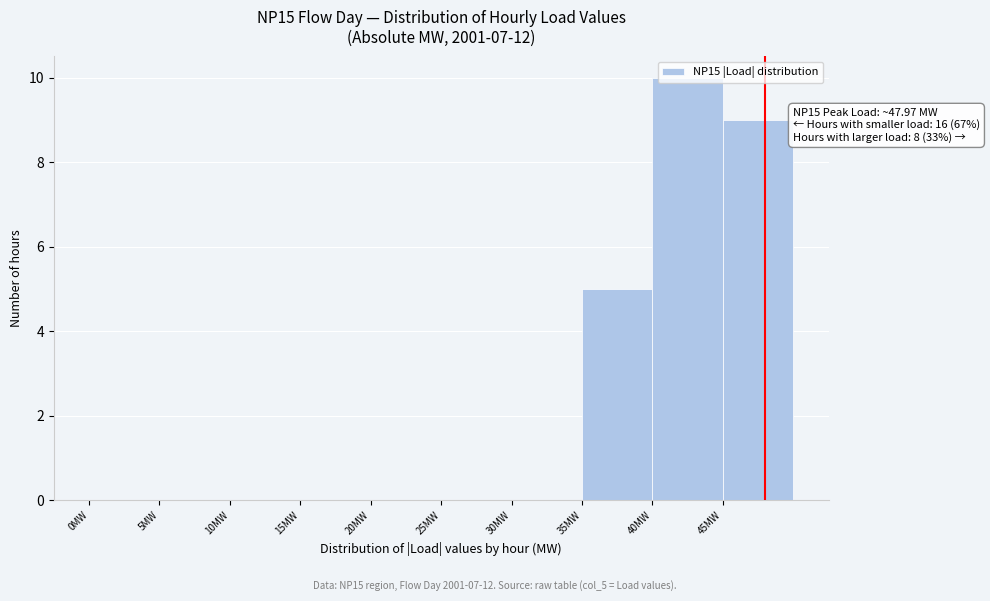

Over which range of the x-axis is the bar tallest?

40 to 45